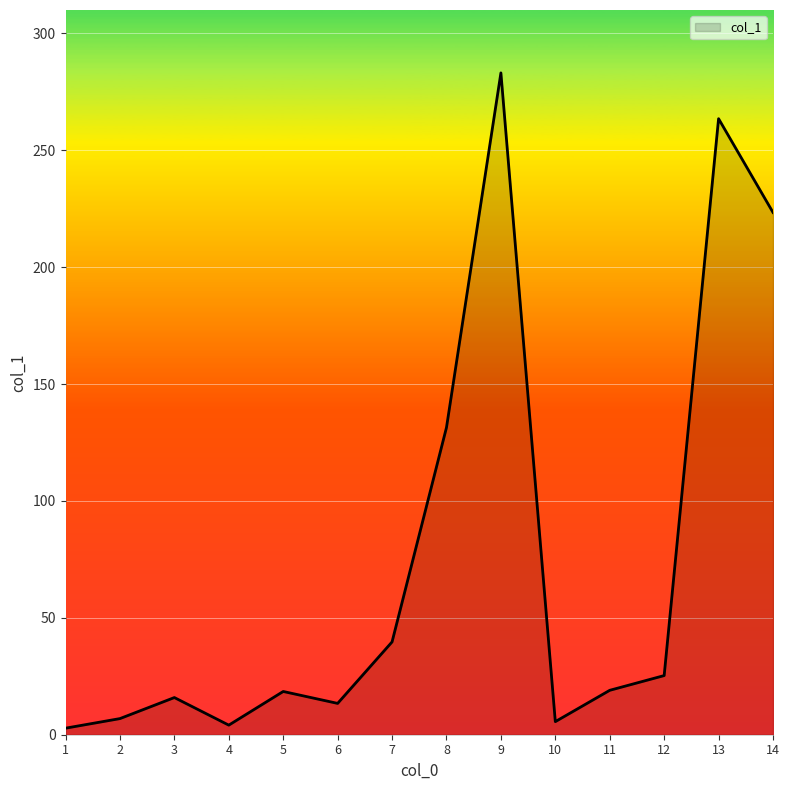

The chart shows a value of 77.7 at 14. True or false?

False